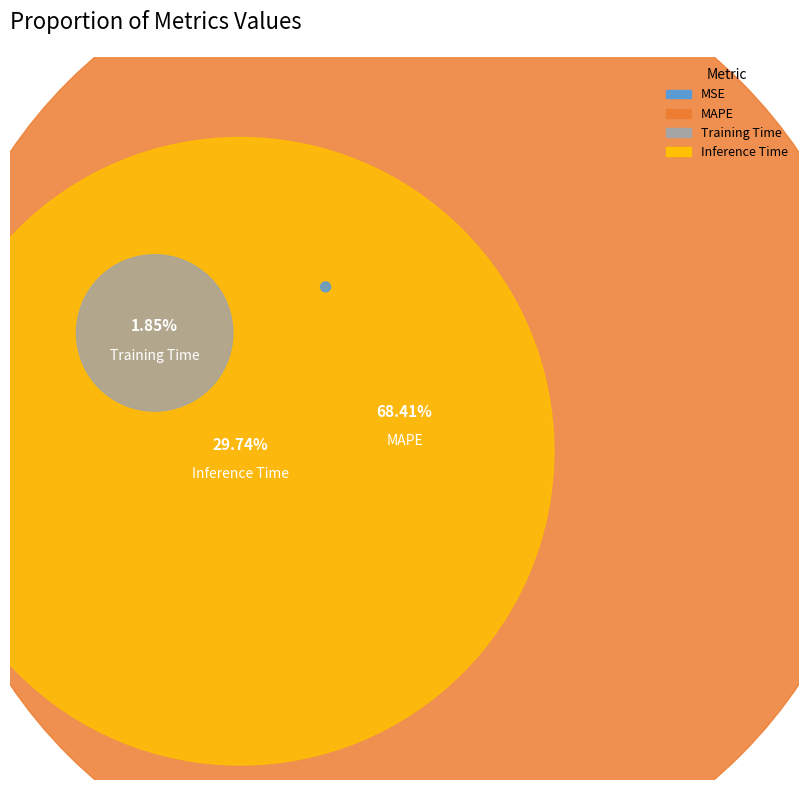

Count the number of slices in the pie.

4